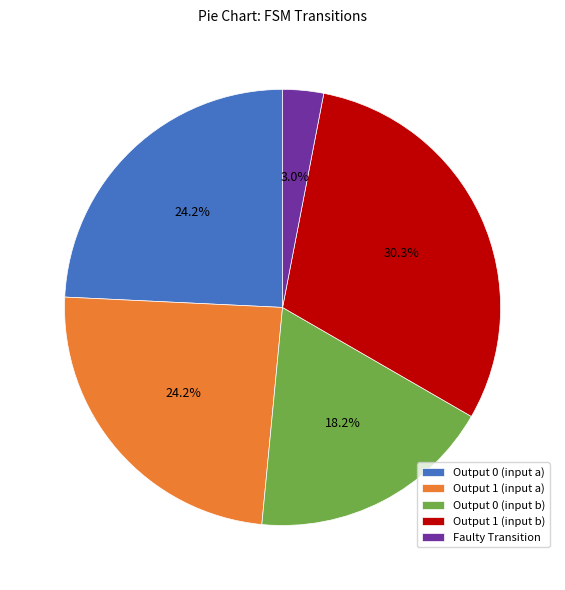

What is the smallest slice in the pie chart?

Faulty Transition